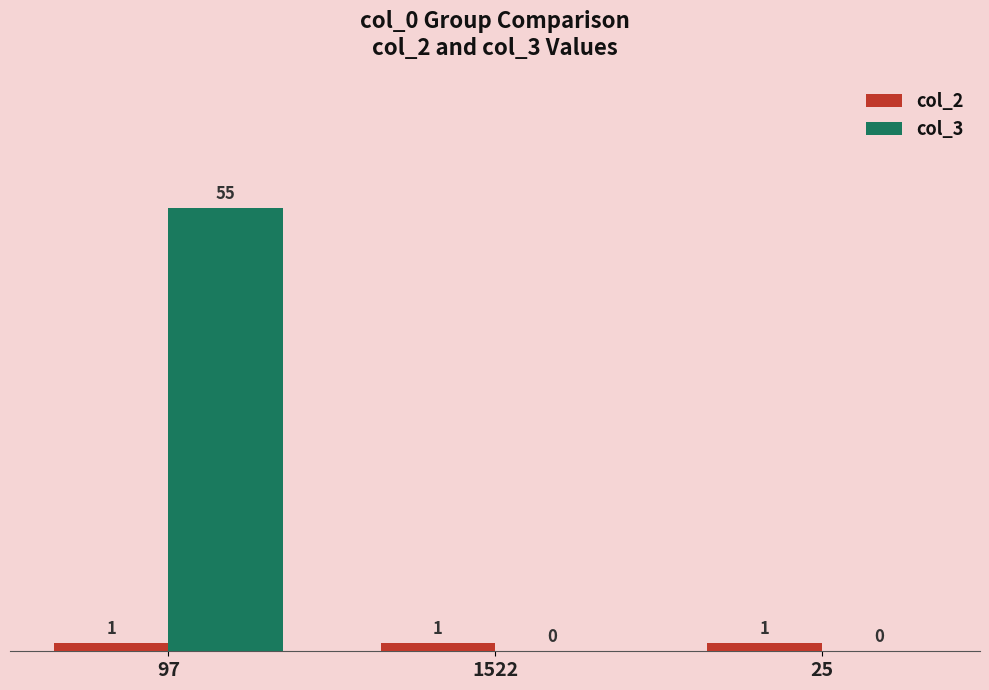

How many categories are shown in the chart?

3